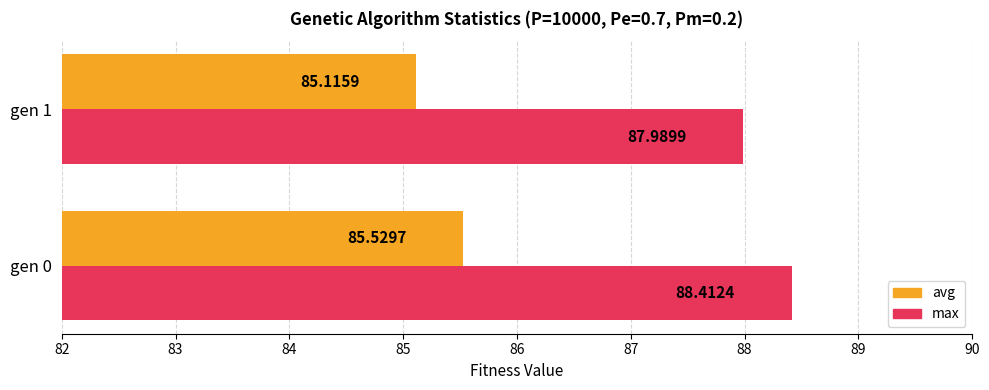

At which label is avg closest to 85?

gen 1